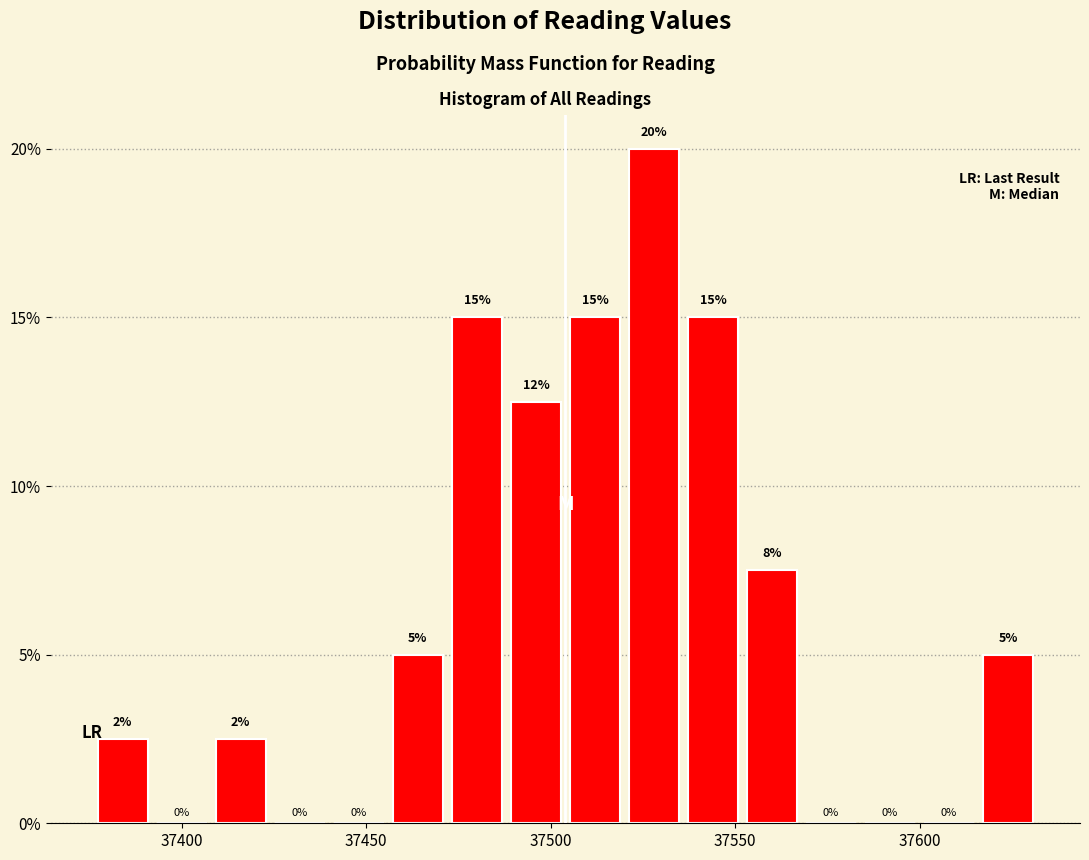

Around what value on the x-axis is the tallest bar? Give the approximate position of its centre, as read against the axis.

37530